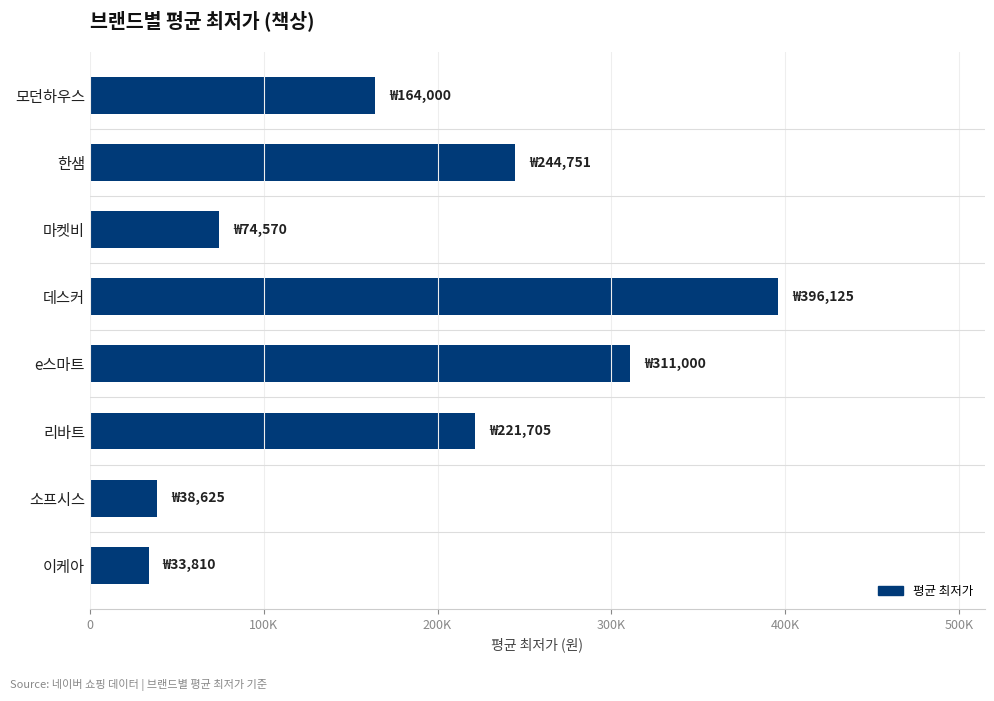

Are the bars horizontal?

Yes